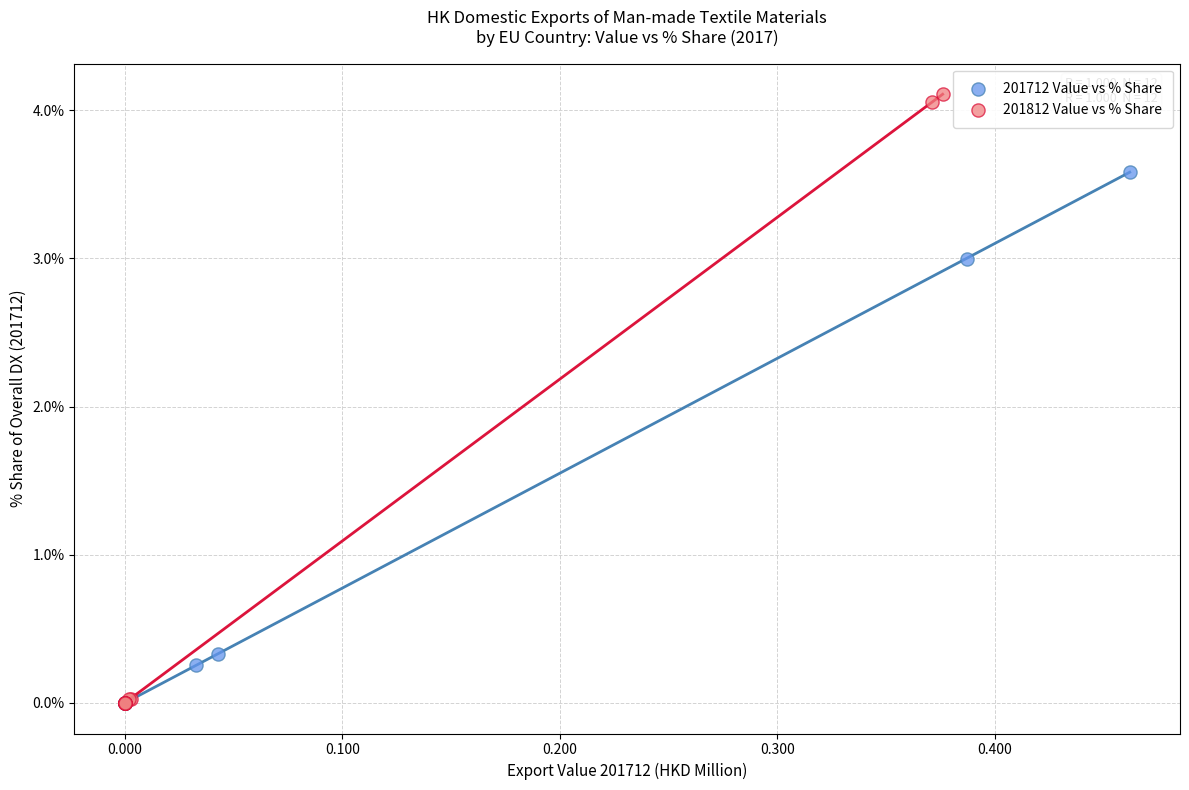

Which series has the largest Y range (max minus min)?

201812 Value vs % Share